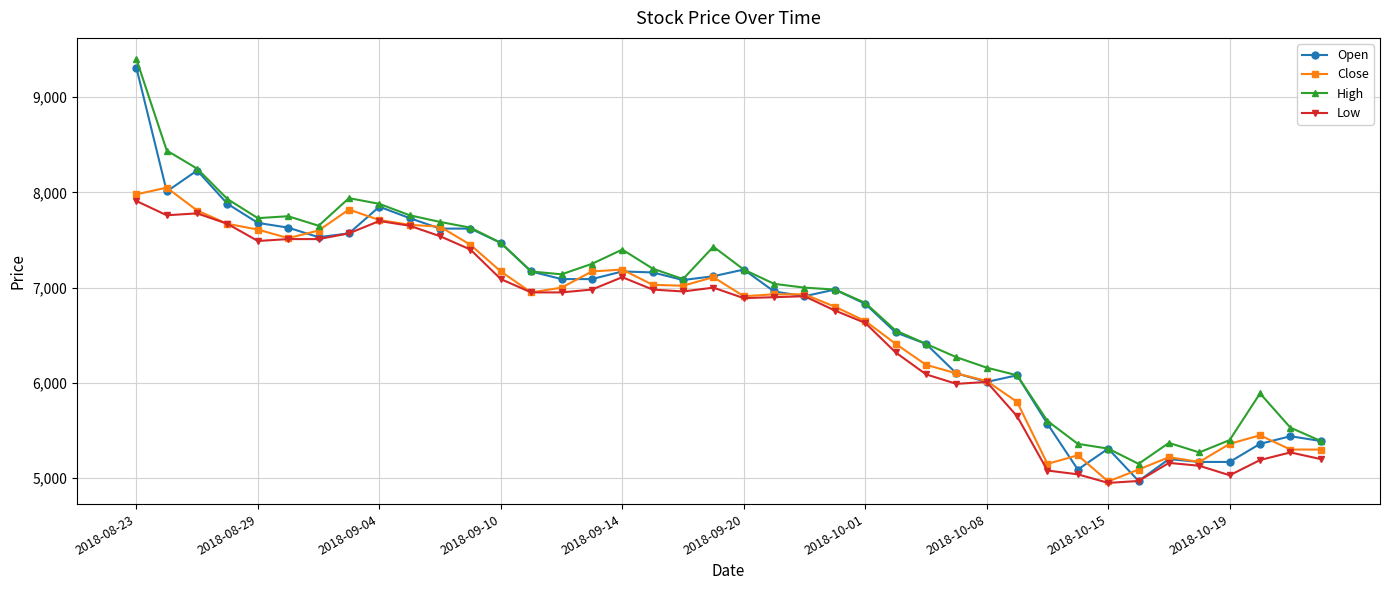

True or false: Close has more than 2 interior local peaks.

True